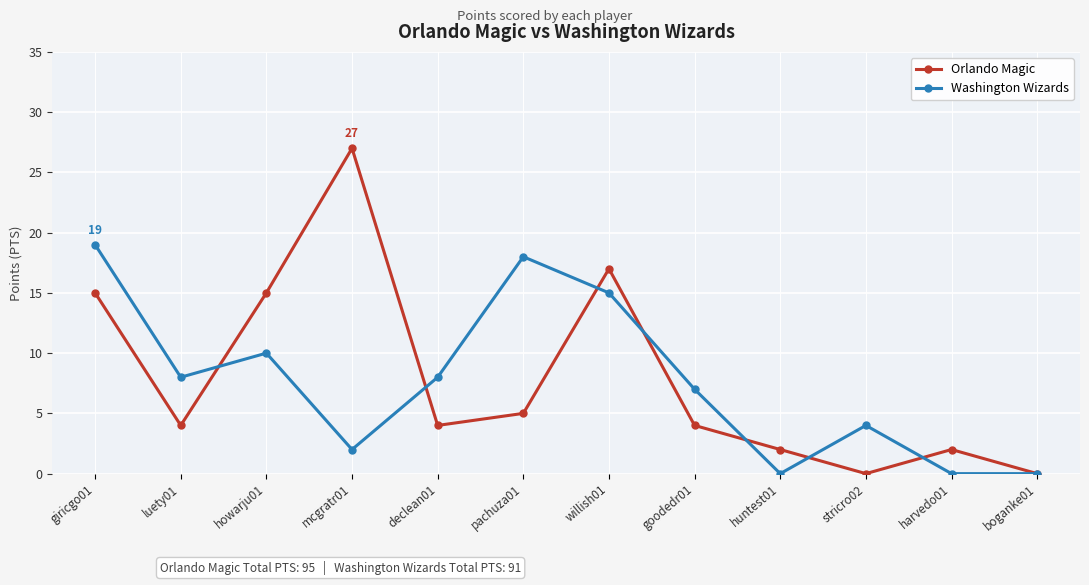

At which category does Washington Wizards reach its first local valley?

luety01